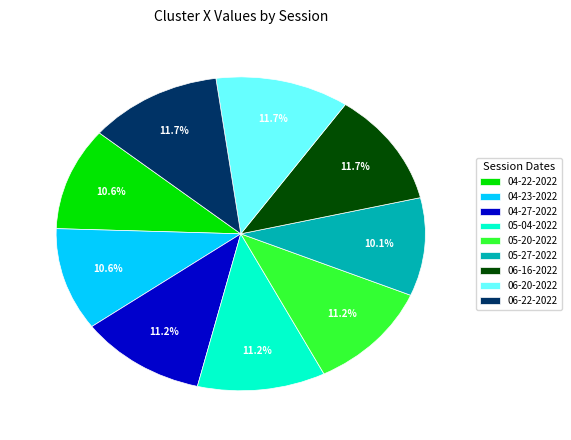

How many slices are in this pie chart?

9